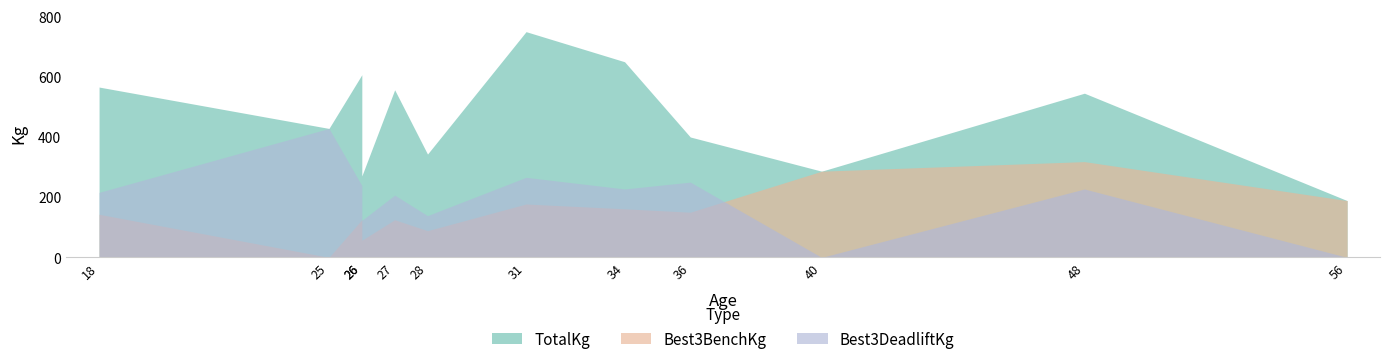

After their last crossing, which series has the higher values: Best3DeadliftKg or Best3BenchKg?

Best3BenchKg